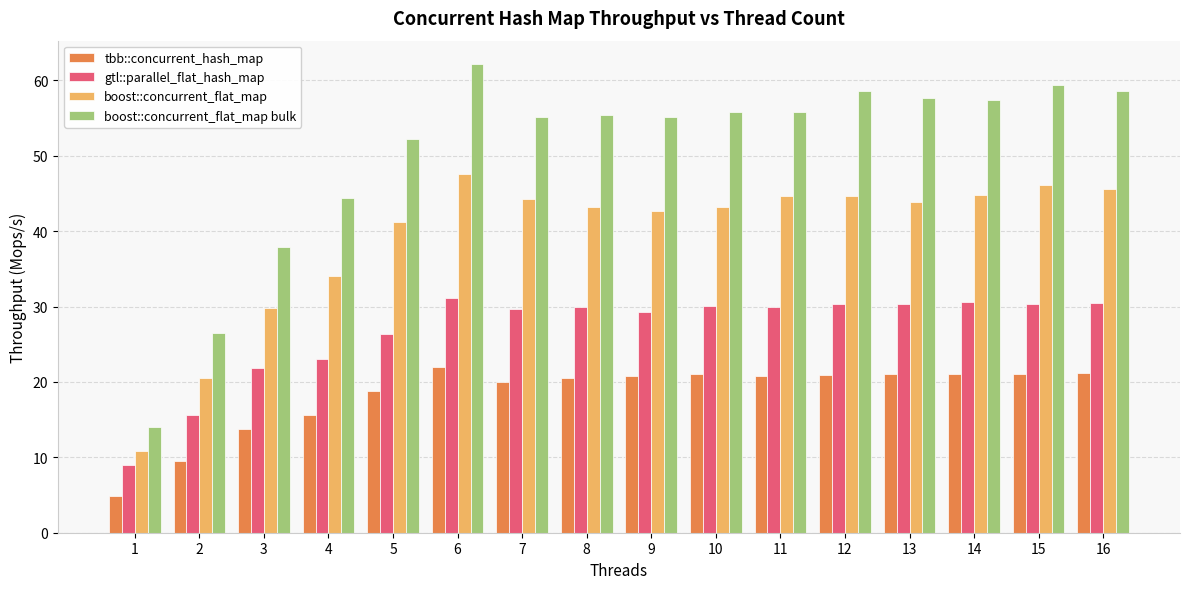

Which series has the largest total across all categories?

boost::concurrent_flat_map bulk